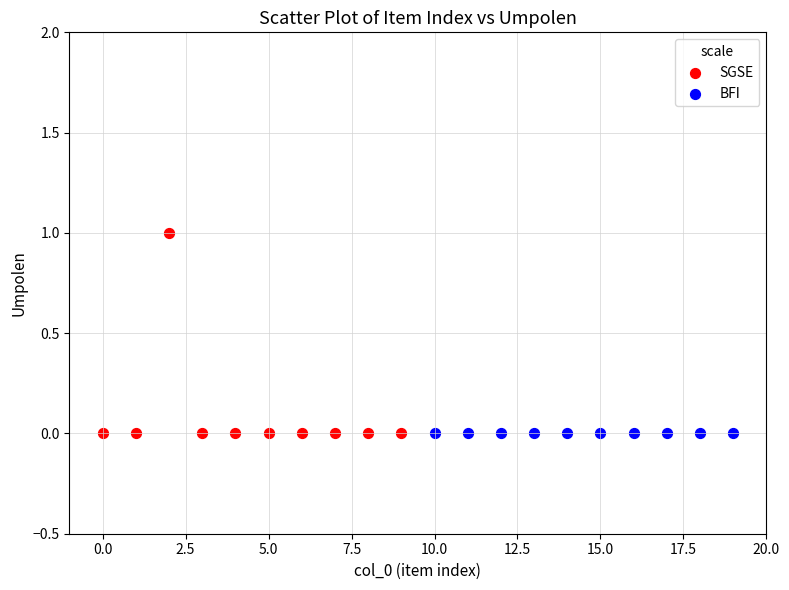

Which series contains the highest Y value?

SGSE